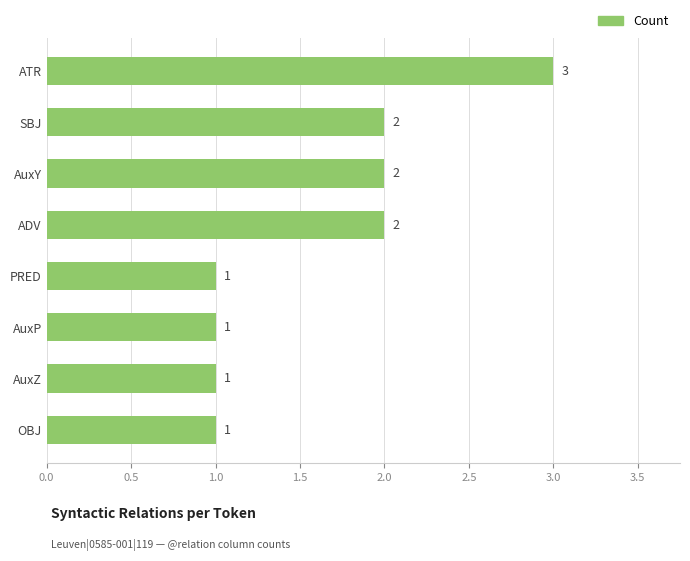

Reading bottom to top, what are all the values shown in this chart?

1	1	1	1	2	2	2	3